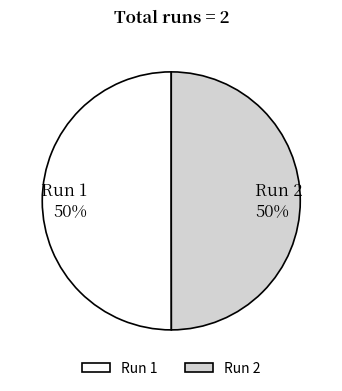

To the nearest percent, what is the combined percentage of Run 2 and Run 1?

100%